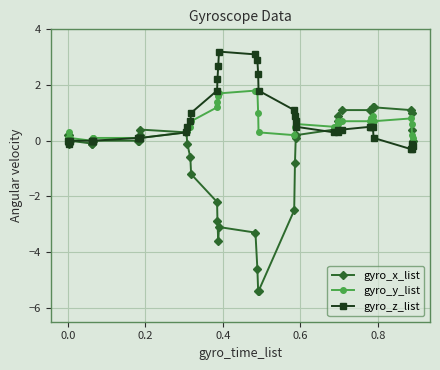

What is the greatest value displayed?

3.2